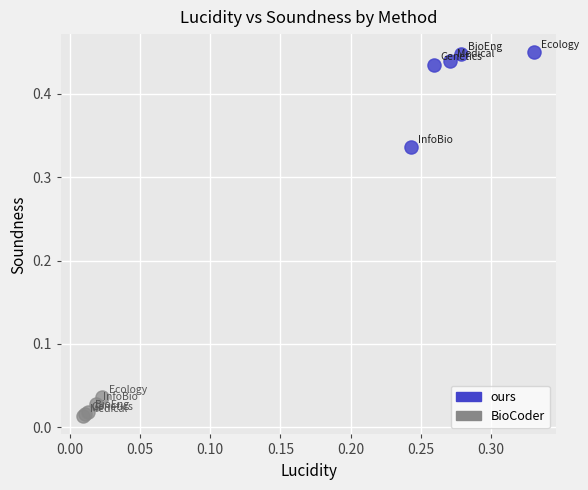

What are all the series names shown in the legend?

ours, BioCoder